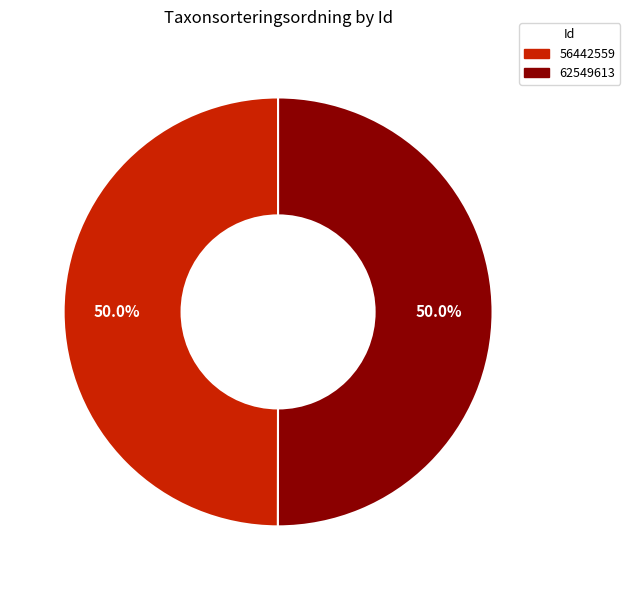

What portion of the pie excludes 56442559?

50.0%